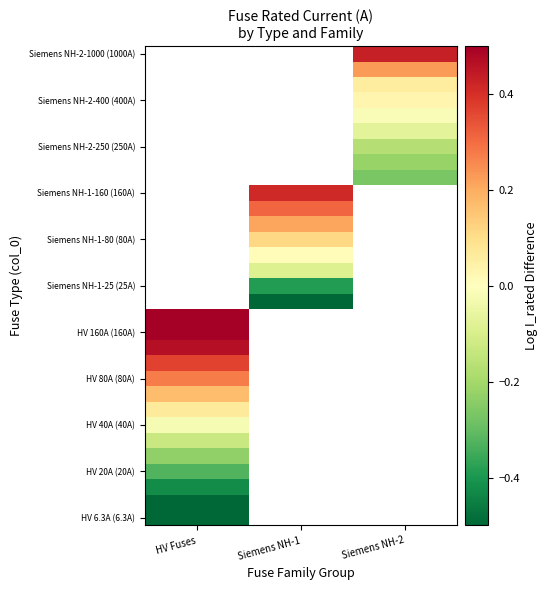

Between Siemens NH-2 and HV Fuses, which is larger?

HV Fuses